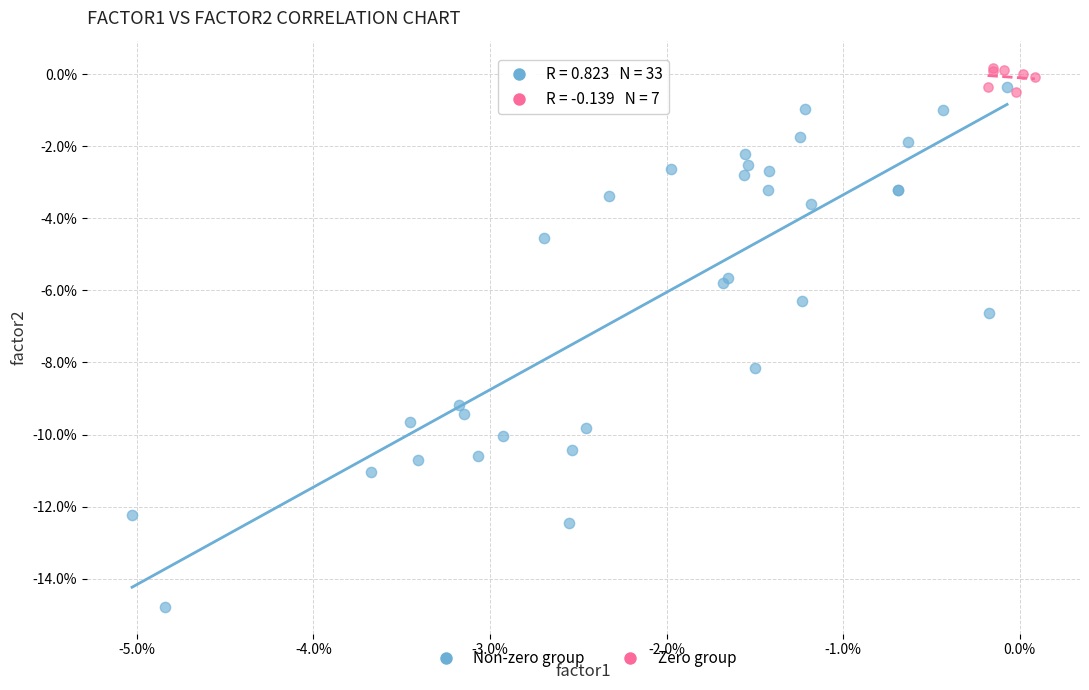

Which series has the largest Y range (max minus min)?

Non-zero group